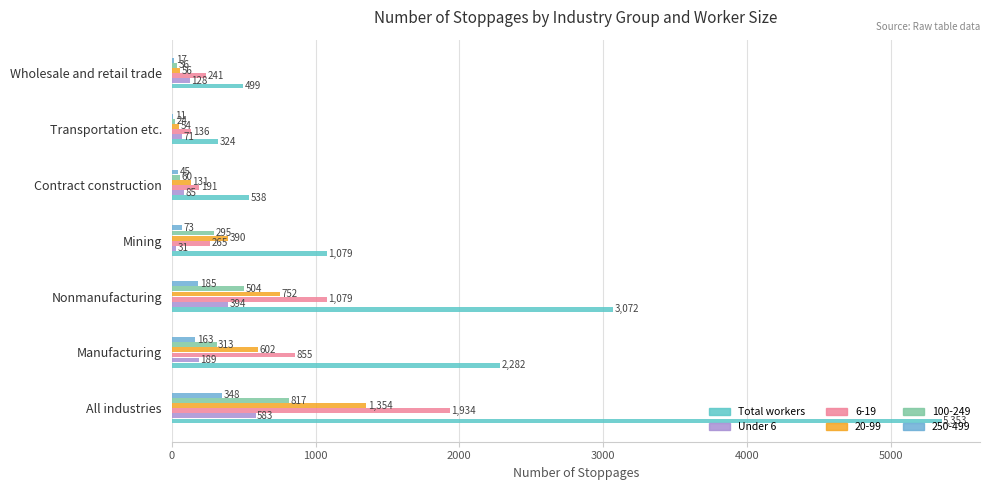

What is the greatest value displayed?

5353